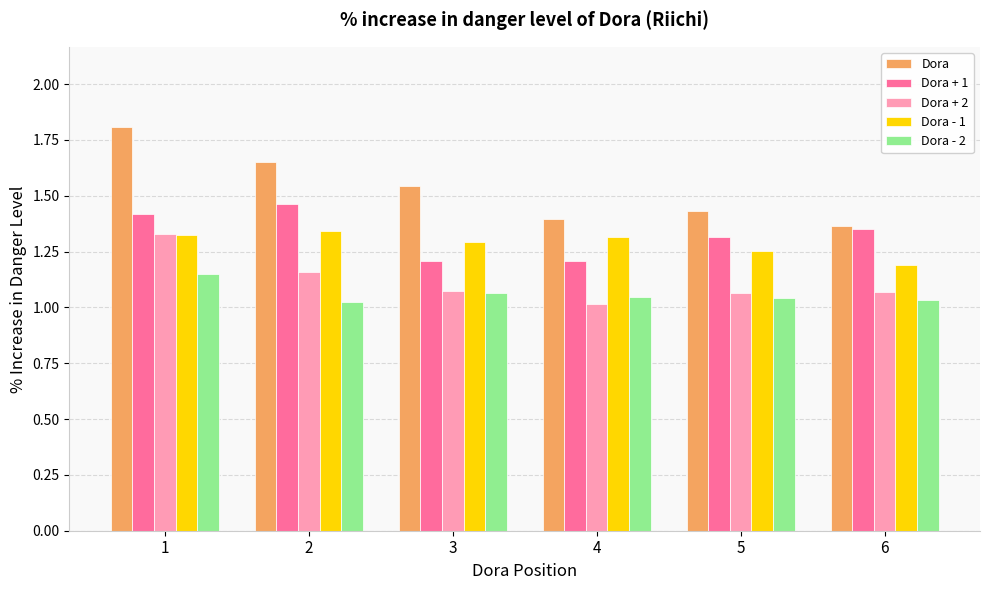

What is the difference between the maximum and minimum values in the Dora + 2 series?

0.3